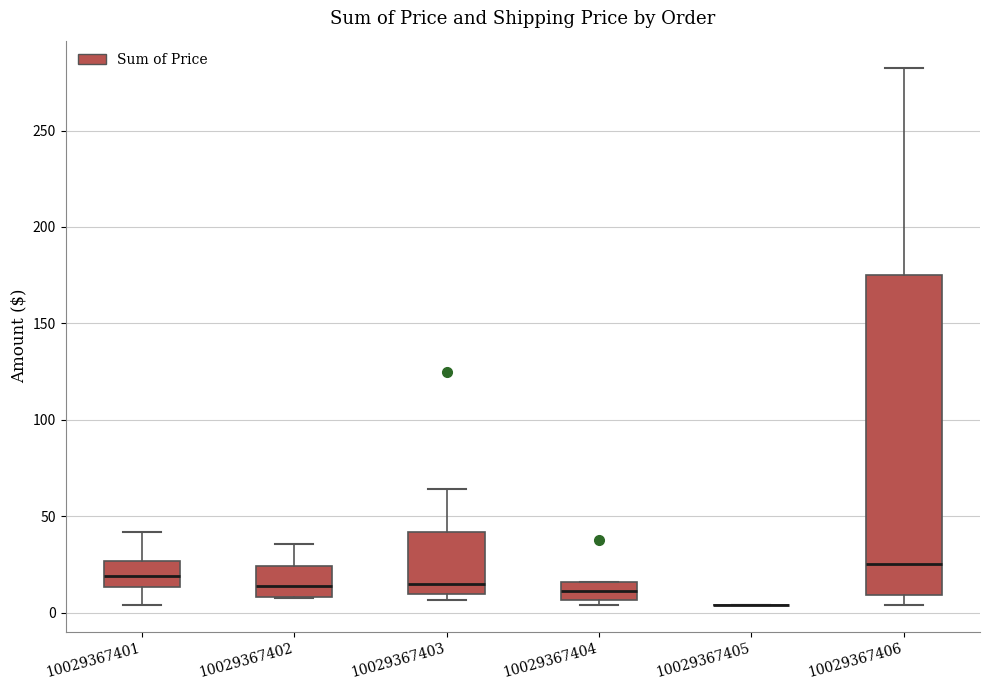

Where does the upper whisker of the box at x = 10029367403 end on the y-axis? The values are not printed on the chart, so give them approximately, as read against the axis.

65